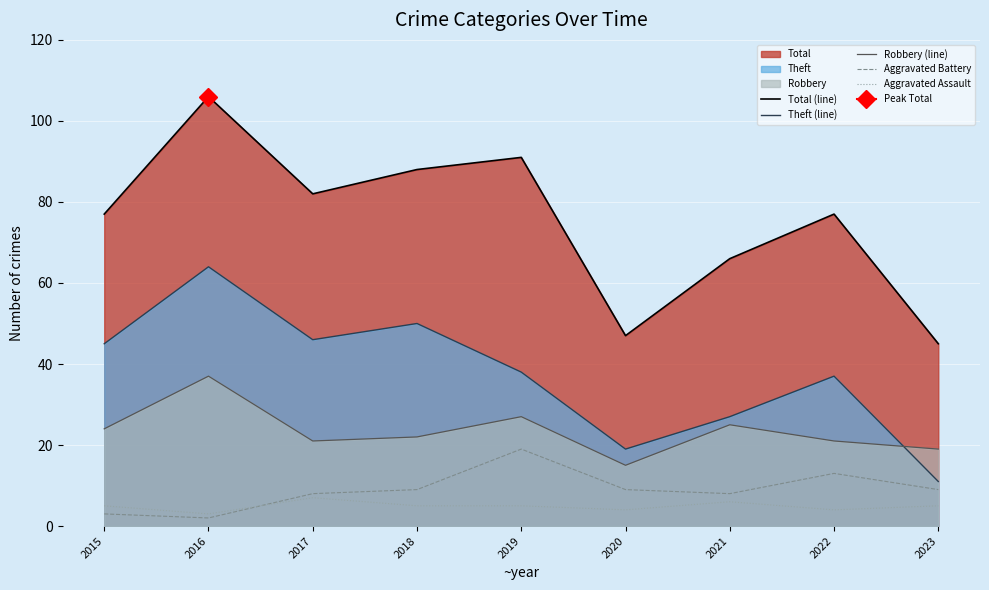

Reading left to right, what are all the values shown in this chart?

Total (line): 77	106	82	88	91	47	66	77	45
Theft (line): 45	64	46	50	38	19	27	37	11
Robbery (line): 24	37	21	22	27	15	25	21	19
Aggravated Battery: 3	2	8	9	19	9	8	13	9
Aggravated Assault: 5	3	7	5	5	4	6	4	5